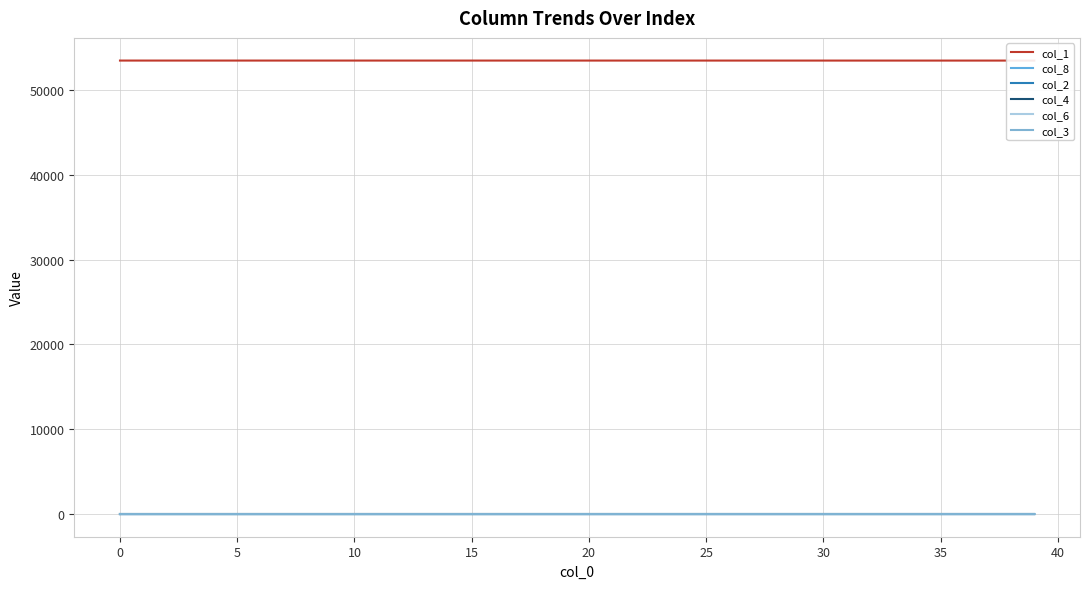

What is the spread (max minus min) of values at 37?

53458.6